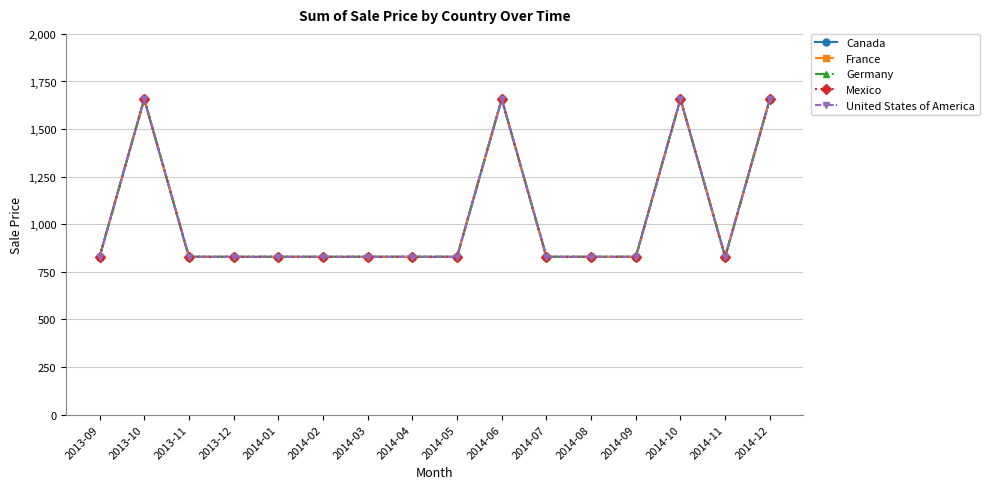

Is it true that Germany equals 1237 at 2014-11?

False